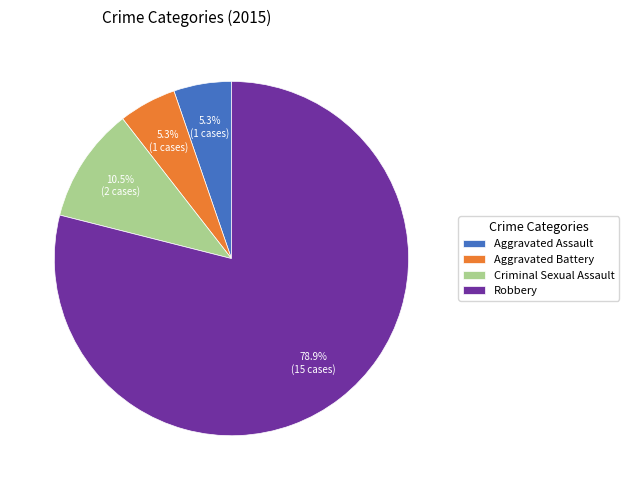

To the nearest percent, what is the difference between the largest and smallest slice percentages?

74%